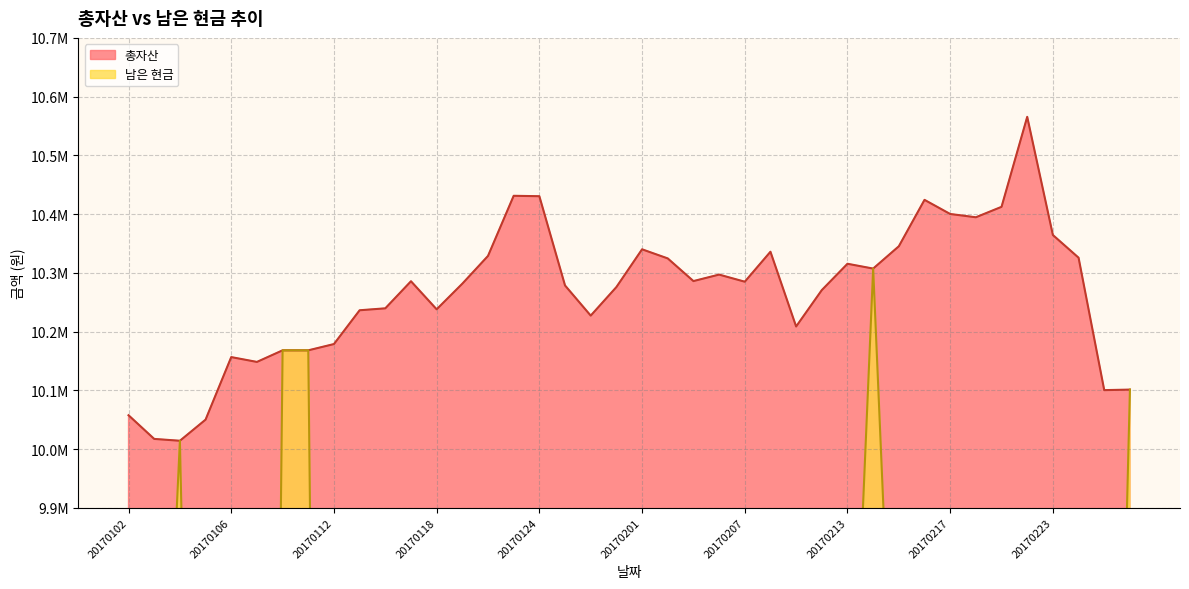

Reading left to right, what are all the values shown in this chart?

총자산: 20170102=10057495	20170103=10017176	20170104=10014034	20170105=10049984	20170106=10156494	20170109=10148265	20170110=10168010	20170111=10168010	20170112=10178685	20170113=10236223	20170116=10239522	20170117=10285633	20170118=10237853	20170119=10281499	20170120=10328749	20170123=10431129	20170124=10430438	20170125=10278450	20170126=10227116	20170131=10275733	20170201=10340013	20170202=10324510	20170203=10285918	20170206=10296962	20170207=10284849	20170208=10335878	20170209=10208606	20170210=10270575	20170213=10315397	20170214=10307213	20170215=10345193	20170216=10424215	20170217=10400144	20170220=10394567	20170221=10412347	20170222=10565573	20170223=10364317	20170224=10325727	20170227=10100247	20170228=10101141
남은 현금: 20170102=6055540	20170103=9066651	20170104=10014034	20170105=8043084	20170106=7098411	20170109=6135615	20170110=10168010	20170111=10168010	20170112=6154330	20170113=5203825	20170116=7253106	20170117=9288868	20170118=7264878	20170119=6233249	20170120=4096723	20170123=8503314	20170124=6304445	20170125=7352024	20170126=4401612	20170131=7262885	20170201=8305913	20170202=9351610	20170203=6297557	20170206=9300293	20170207=8276584	20170208=4217498	20170209=4269536	20170210=9265180	20170213=9283877	20170214=10307213	20170215=9288083	20170216=4272344	20170217=7400034	20170220=8381072	20170221=4287922	20170222=8458843	20170223=5360727	20170224=8349767	20170227=8349767	20170228=10101141